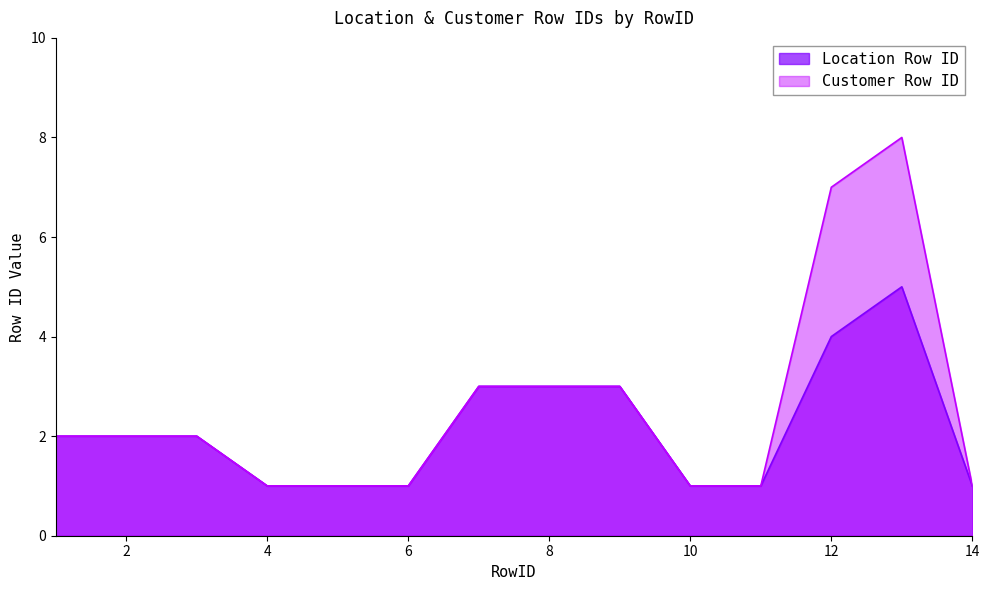

What is the sum of all Customer Row ID values?

36